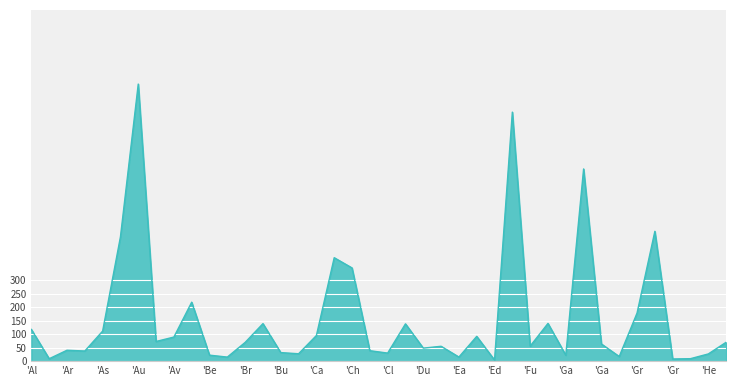

What is the greatest value displayed?

1025.5